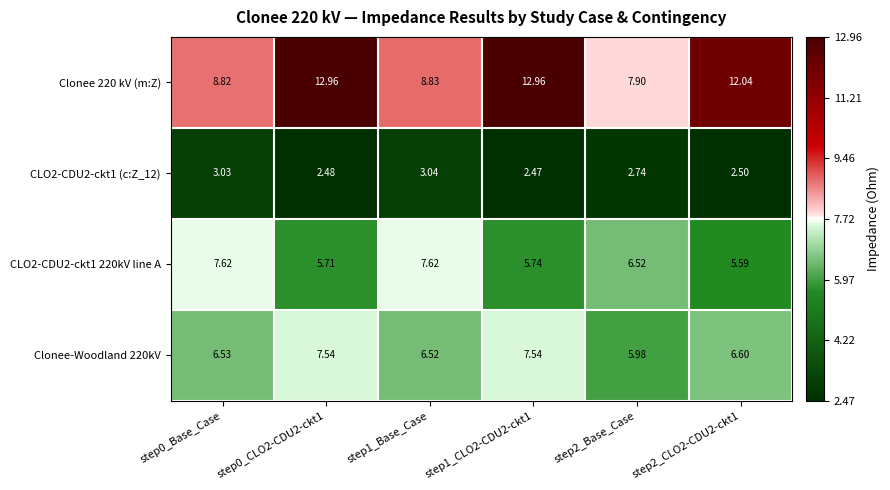

Is the value of Clonee 220 kV (m:Z) at step2_CLO2-CDU2-ckt1 greater than the value of Clonee-Woodland 220kV at step1_CLO2-CDU2-ckt1?

Yes